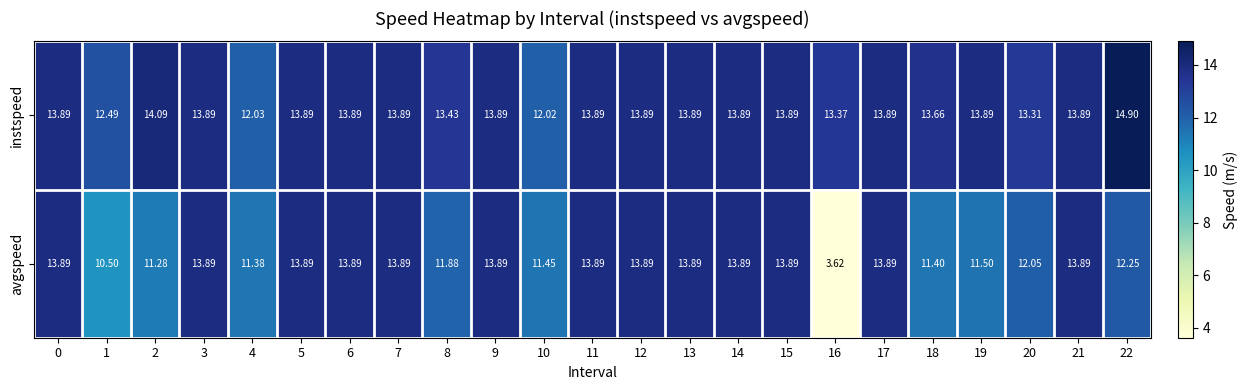

Which series has the largest range (max minus min)?

avgspeed